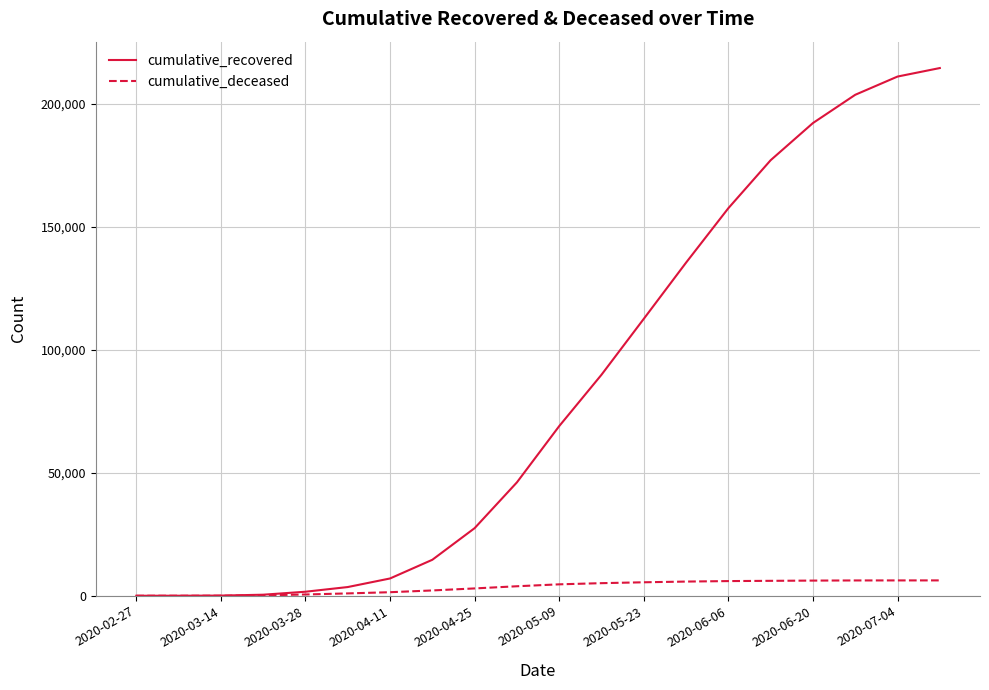

List the series in order of their peak value, lowest first.

cumulative_deceased, cumulative_recovered